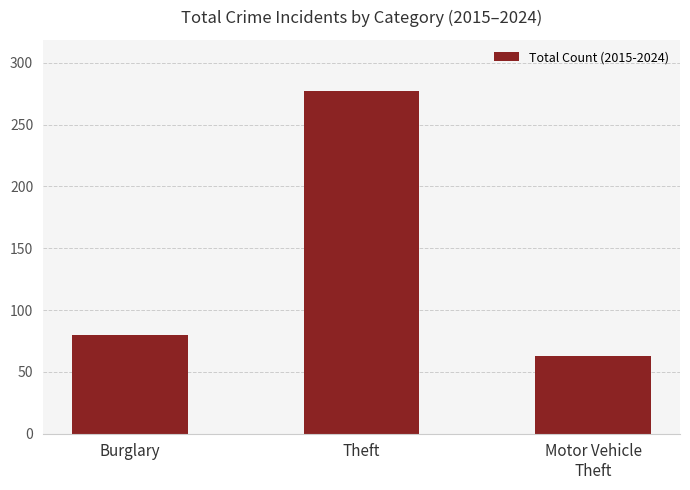

What is the approximate value at Theft?

277